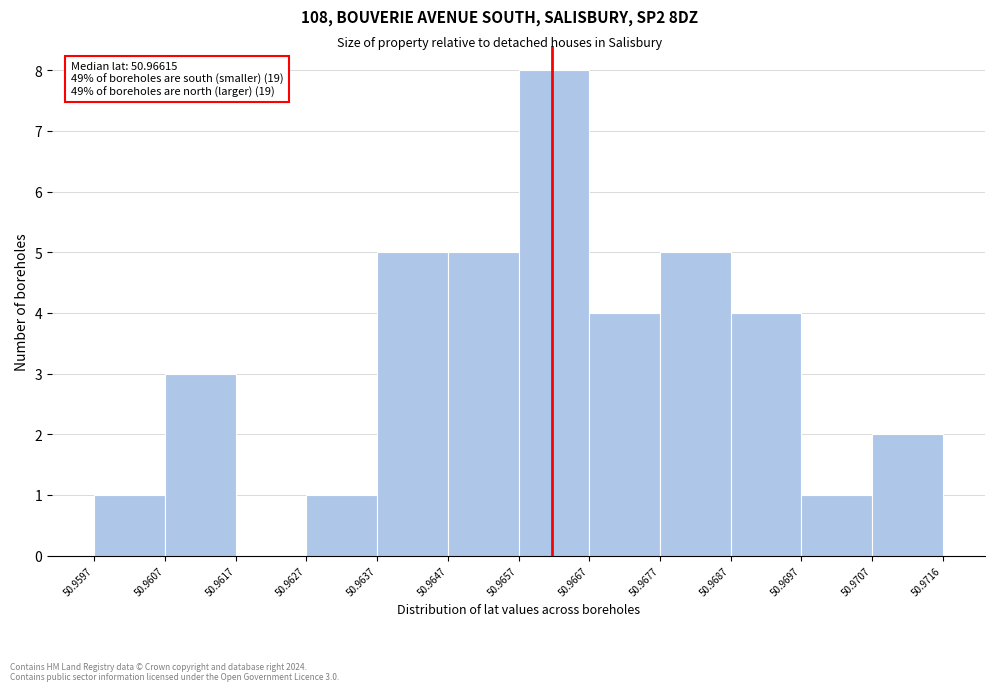

Over which range of the x-axis is the bar tallest?

50.9657 to 50.9667